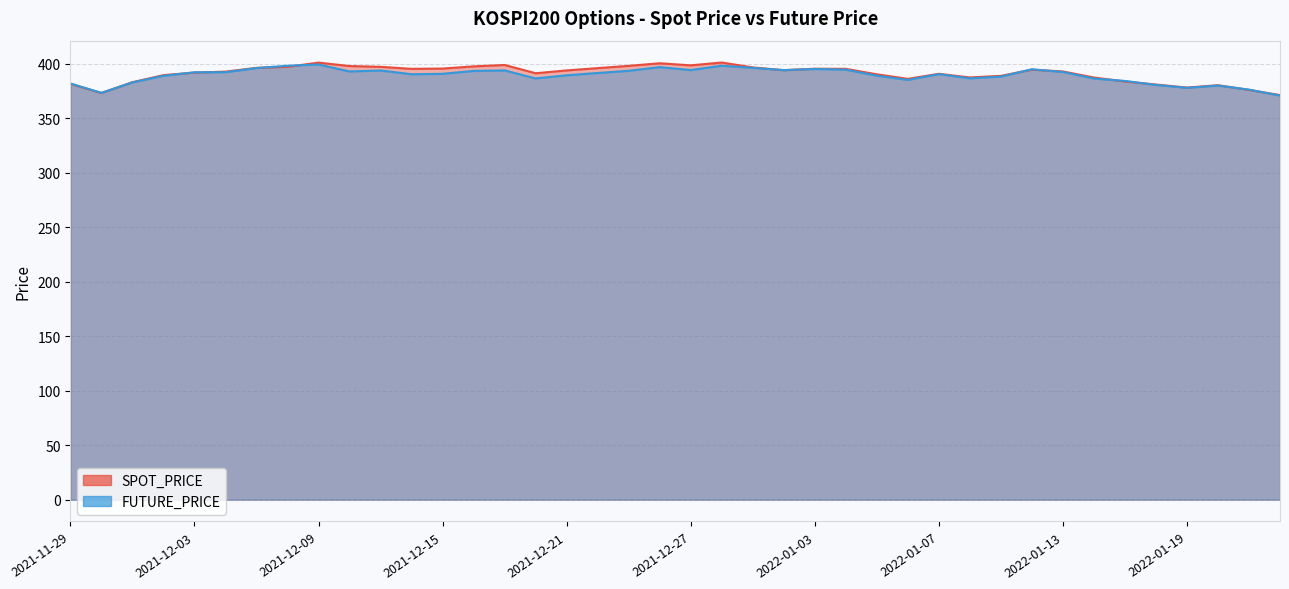

What position from the right is 2021-11-29?

40